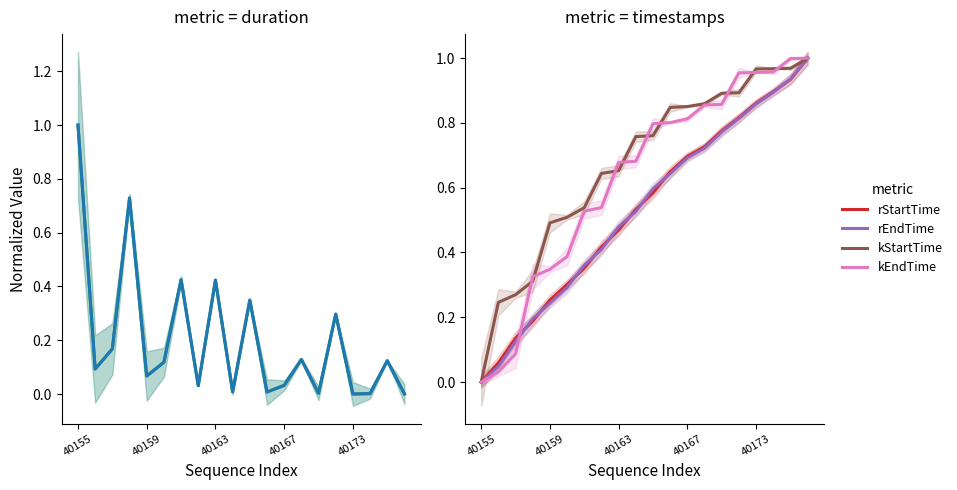

Reading right to left, list all the values displayed in this chart.

rduration: 0.0	0.1	0.0	0.0	0.3	0.0	0.1	0.0	0.0	0.3	0.0	0.4	0.0	0.4	0.1	0.1	0.7	0.2	0.1	1.0
kduration: 0.0	0.1	0.0	0.0	0.3	0.0	0.1	0.0	0.0	0.3	0.0	0.4	0.0	0.4	0.1	0.1	0.7	0.2	0.1	1.0
rStartTime: 1.0	0.9	0.9	0.9	0.8	0.8	0.7	0.7	0.6	0.6	0.5	0.5	0.4	0.4	0.3	0.3	0.2	0.1	0.1	0.0
rEndTime: 1.0	0.9	0.9	0.9	0.8	0.8	0.7	0.7	0.6	0.6	0.5	0.5	0.4	0.4	0.3	0.2	0.2	0.1	0.0	0.0
kStartTime: 1.0	1.0	1.0	1.0	0.9	0.9	0.9	0.9	0.8	0.8	0.8	0.7	0.6	0.5	0.5	0.5	0.3	0.3	0.2	0.0
kEndTime: 1.0	1.0	1.0	1.0	1.0	0.9	0.9	0.8	0.8	0.8	0.7	0.7	0.5	0.5	0.4	0.3	0.3	0.1	0.0	0.0